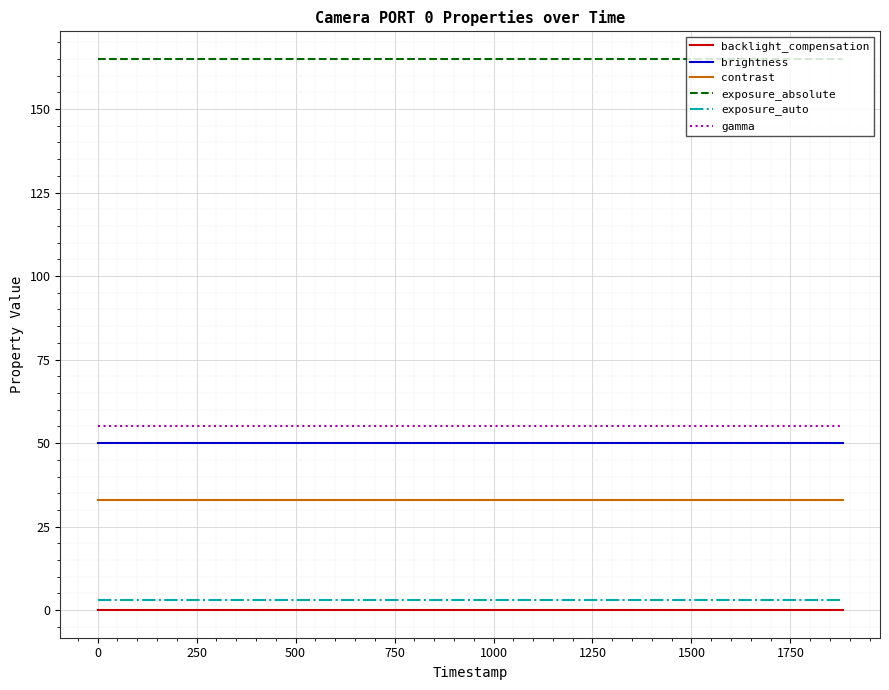

Reading left to right, what are all the values shown in this chart?

backlight_compensation: 0	0	0	0	0	0	0	0	0	0	0	0	0	0	0	0	0	0	0	0
brightness: 50	50	50	50	50	50	50	50	50	50	50	50	50	50	50	50	50	50	50	50
contrast: 33	33	33	33	33	33	33	33	33	33	33	33	33	33	33	33	33	33	33	33
exposure_absolute: 165	165	165	165	165	165	165	165	165	165	165	165	165	165	165	165	165	165	165	165
exposure_auto: 3	3	3	3	3	3	3	3	3	3	3	3	3	3	3	3	3	3	3	3
gamma: 55	55	55	55	55	55	55	55	55	55	55	55	55	55	55	55	55	55	55	55